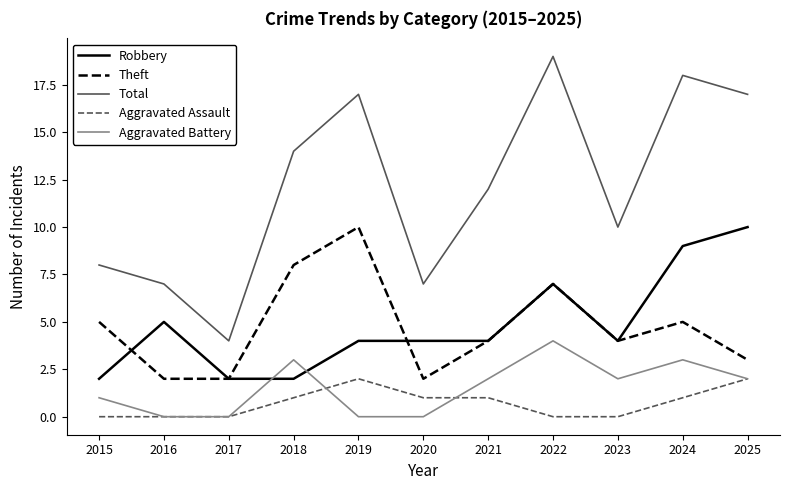

True or false: Total and Aggravated Assault intersect in this chart.

False